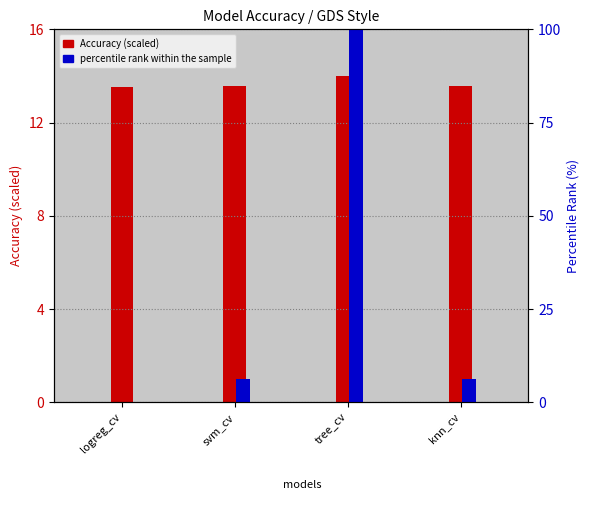

True or false: percentile rank within the sample has a value of -43.2 at logreg_cv.

False